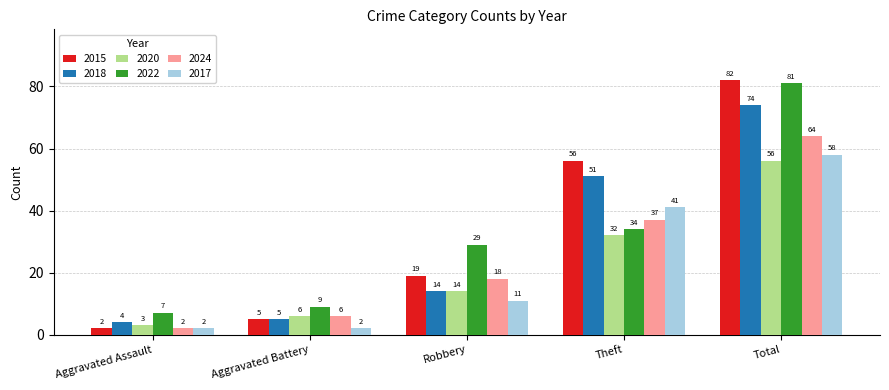

How many bars are there in each group?

6